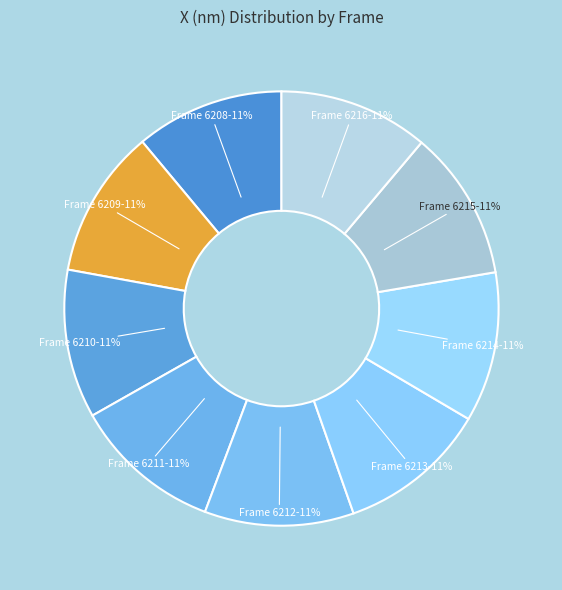

Is there any slice that represents more than half of the pie?

No